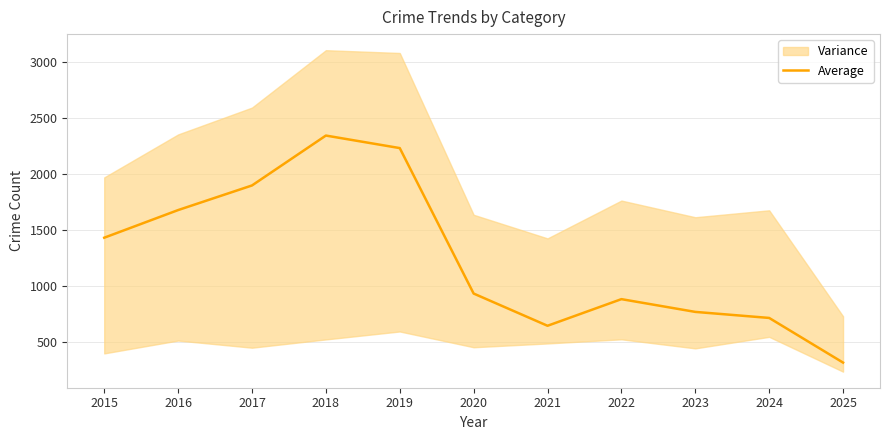

How many points are higher than both their immediate neighbors (excluding endpoints)?

2